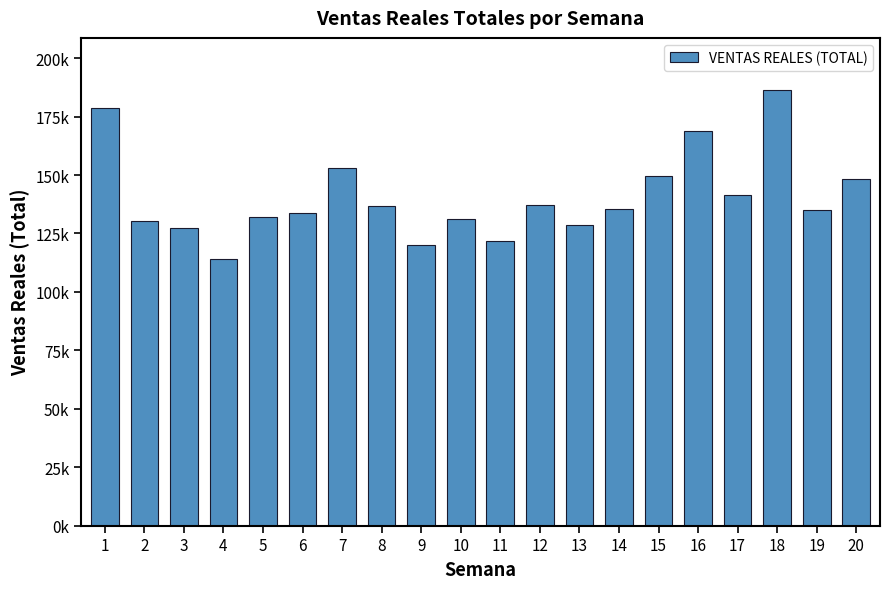

Rank the categories by value from highest to lowest.

18, 1, 16, 7, 15, 20, 17, 12, 8, 14, 19, 6, 5, 10, 2, 13, 3, 11, 9, 4